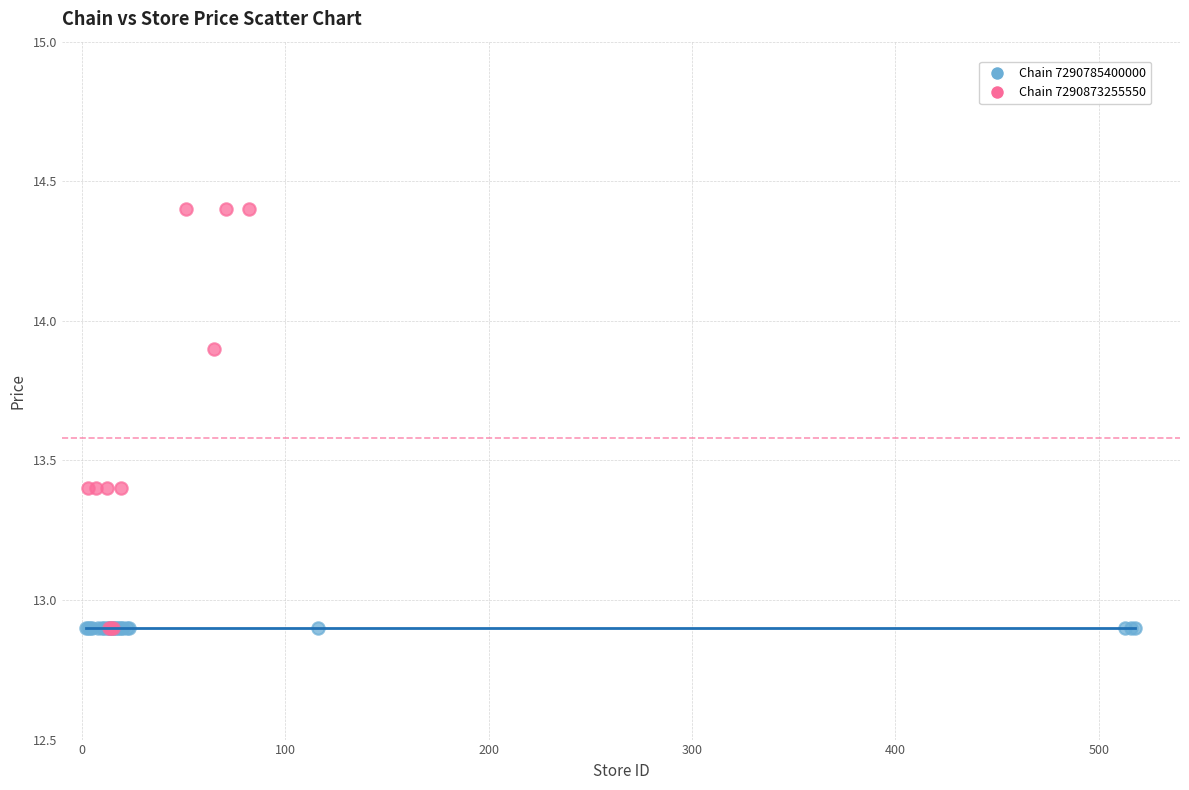

Which series contains the highest Y value?

Chain 7290873255550